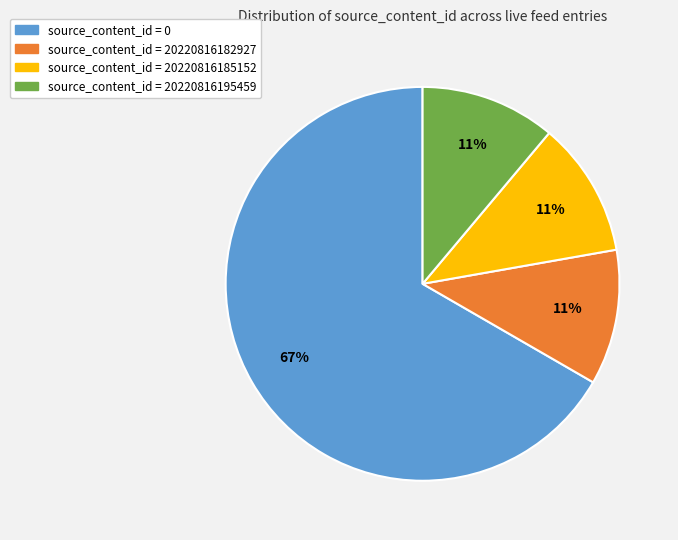

To the nearest percent, what is the difference between the largest and smallest slice percentages?

56%